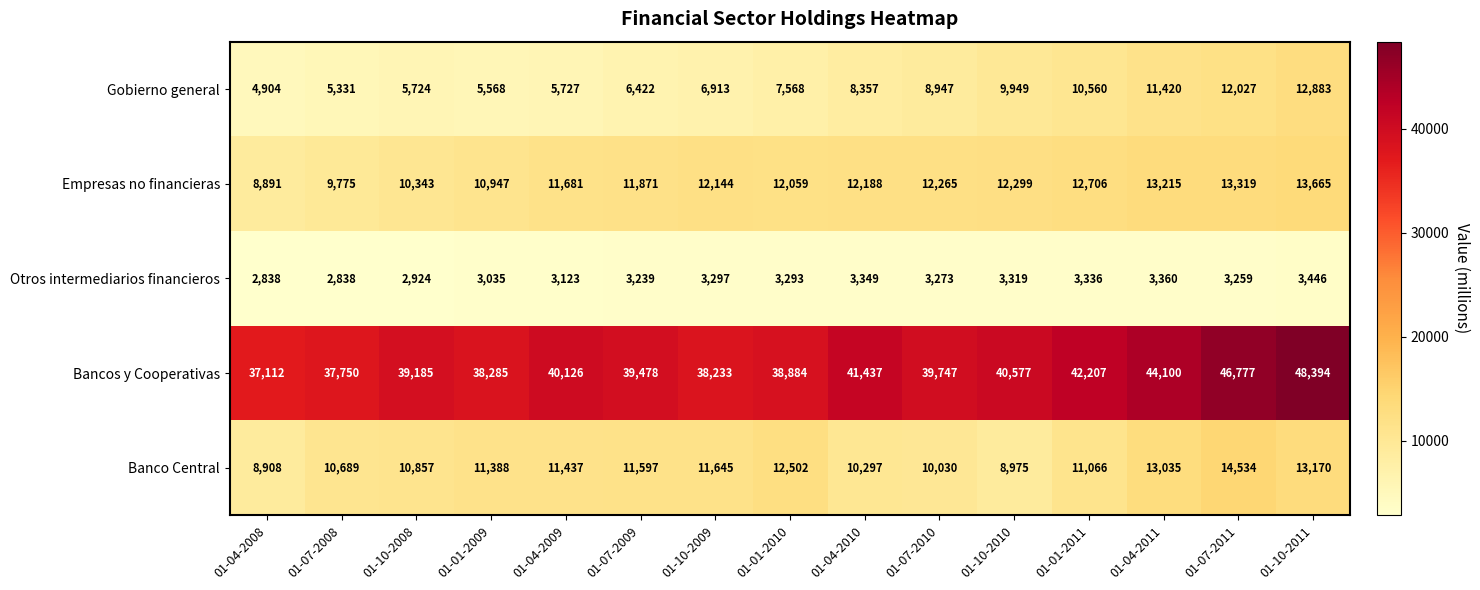

What is the greatest value displayed?

48394